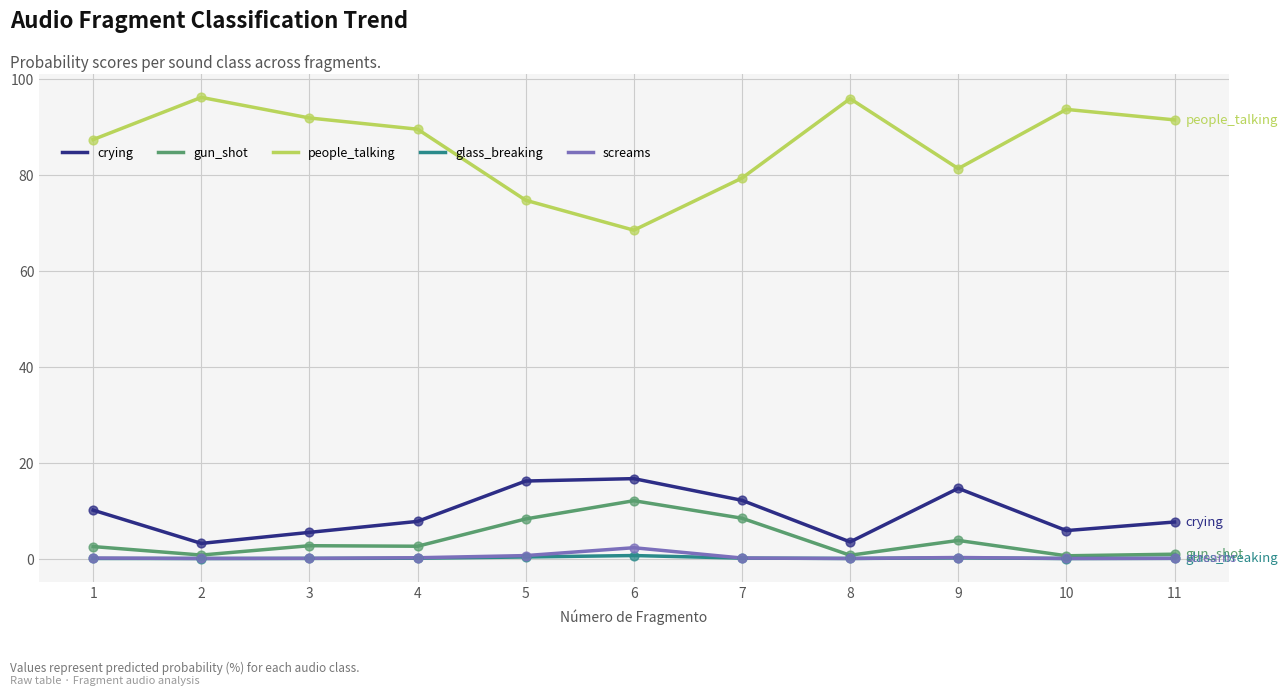

Which series has the widest spread of values?

people_talking